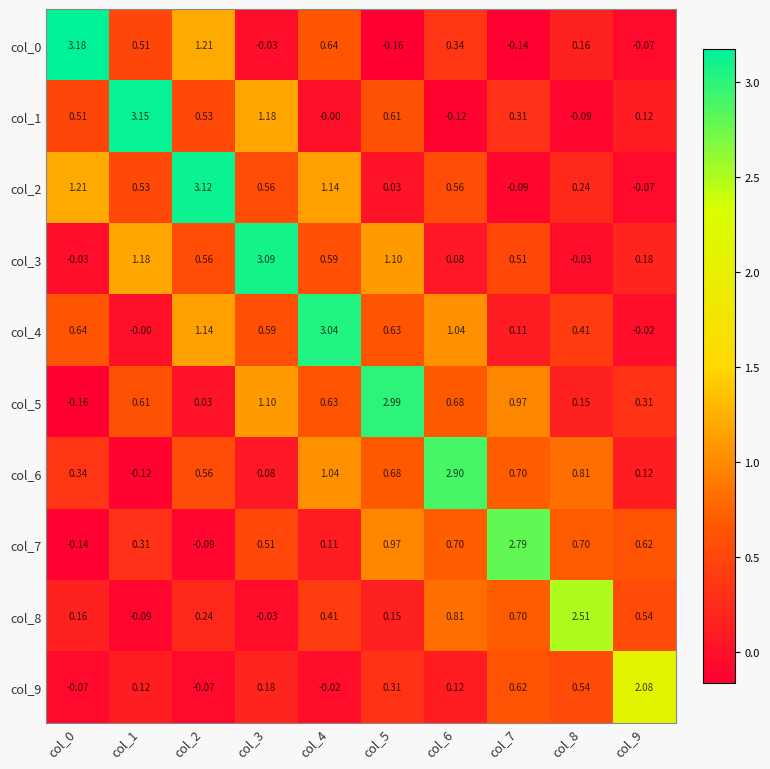

Which series has the largest total across all categories?

col_4